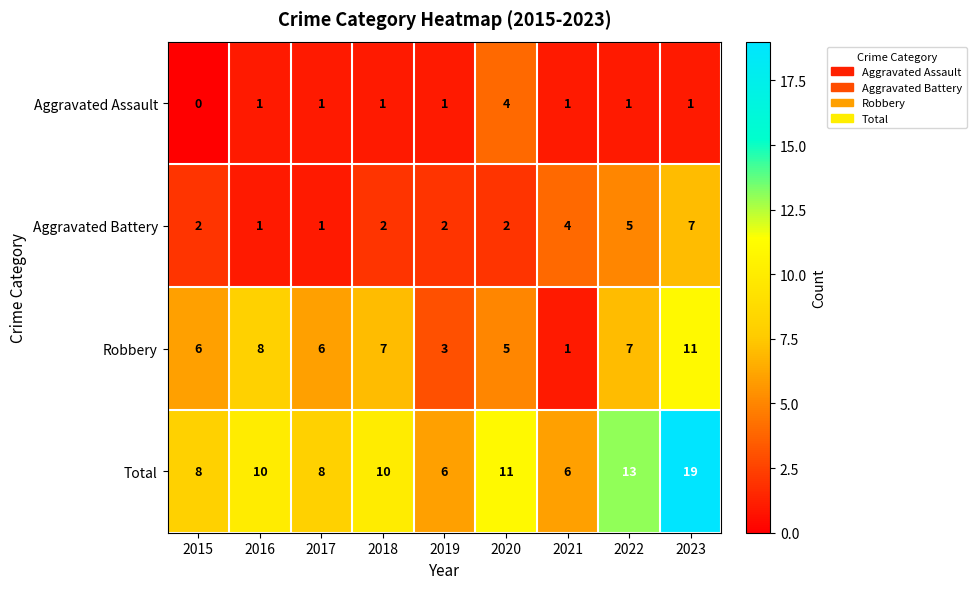

What is the total value across all series at 2015?

16